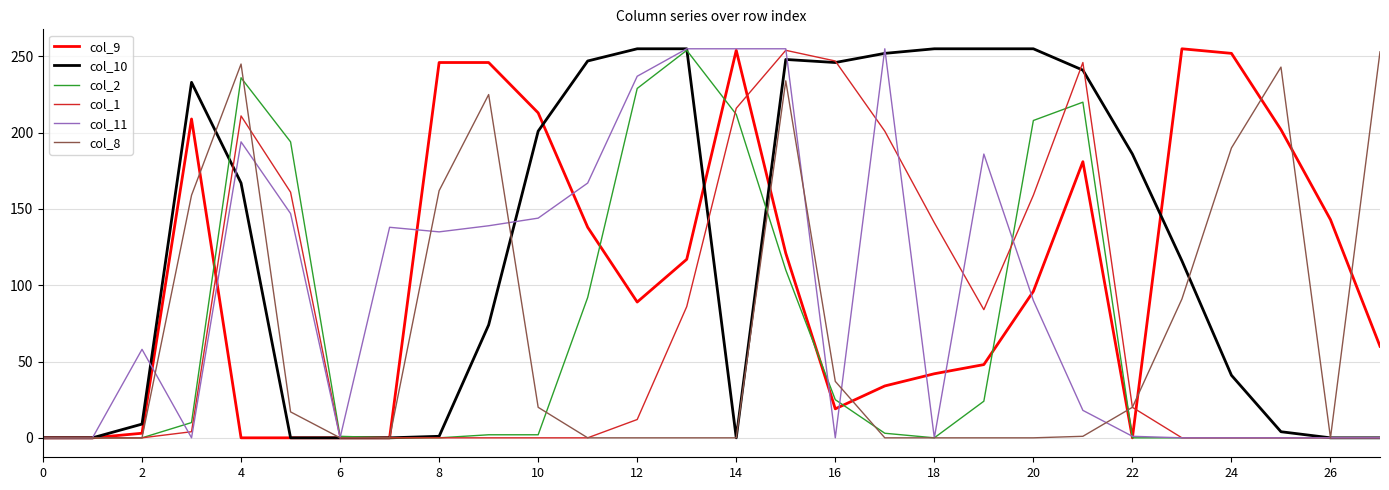

Which series has the largest total across all categories?

col_10